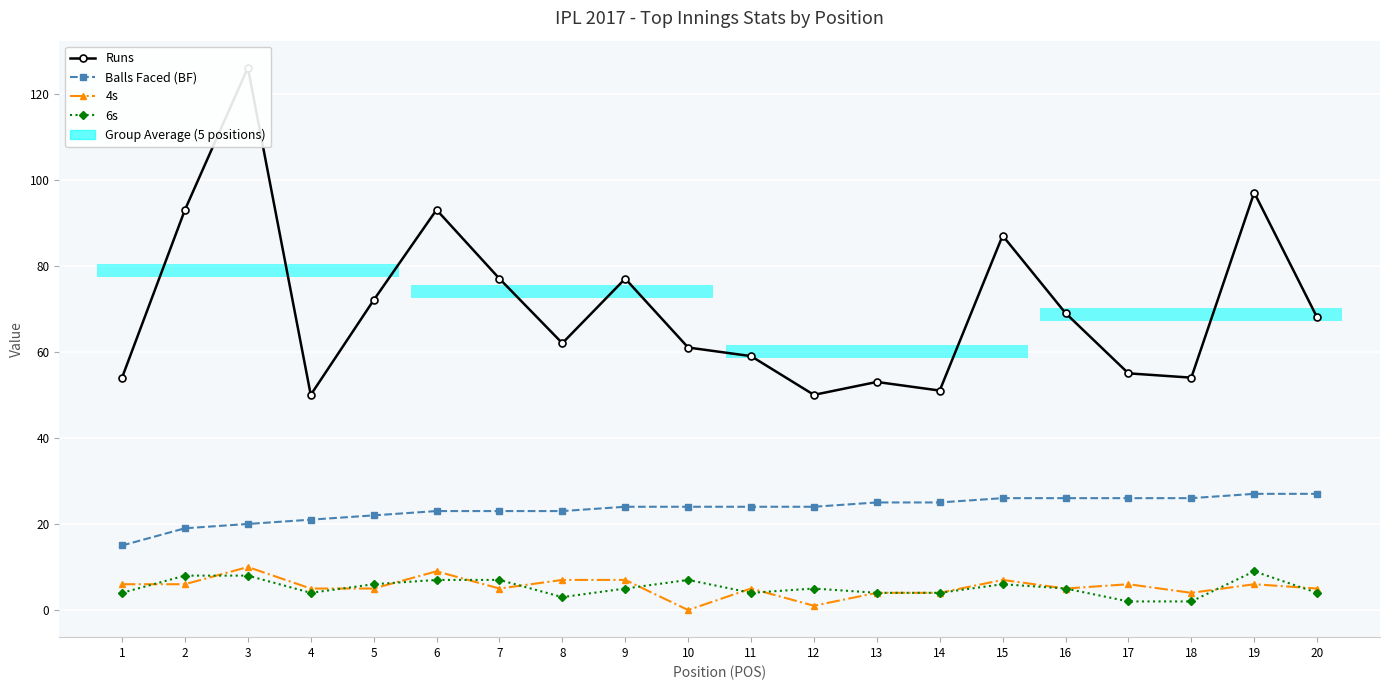

What value does the Balls Faced (BF) series have at 19, to the nearest 5?

25